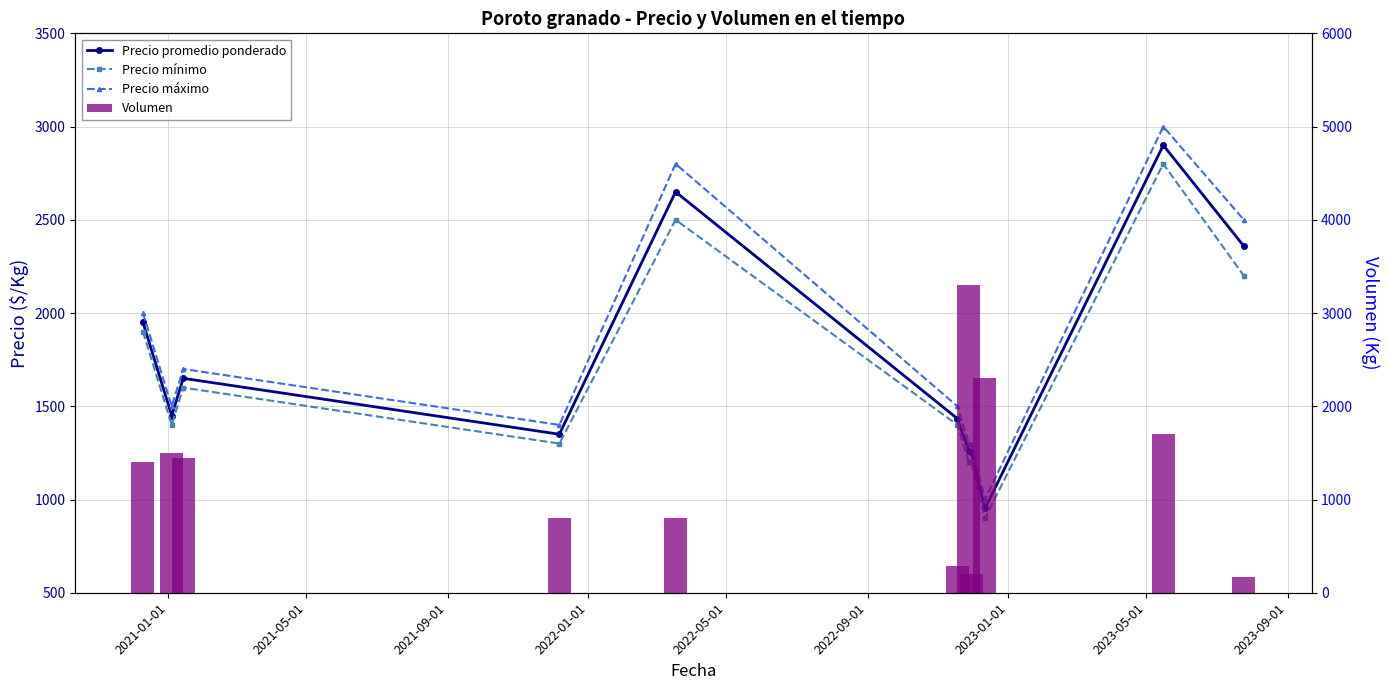

What is the value of the Precio promedio ponderado bar at the 7th from the left?

1261